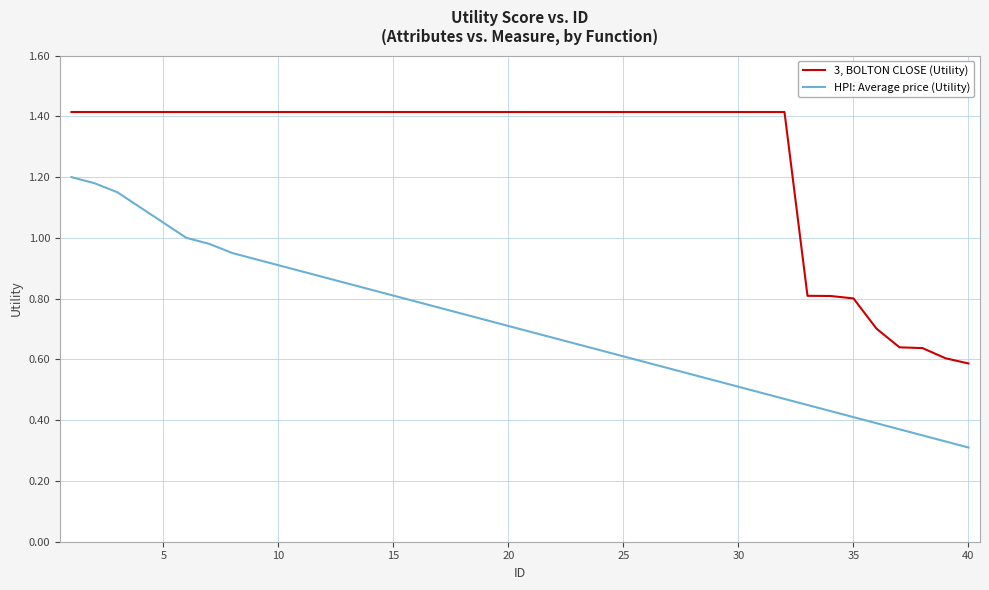

List the series in order of their peak value, lowest first.

HPI: Average price (Utility), 3, BOLTON CLOSE (Utility)